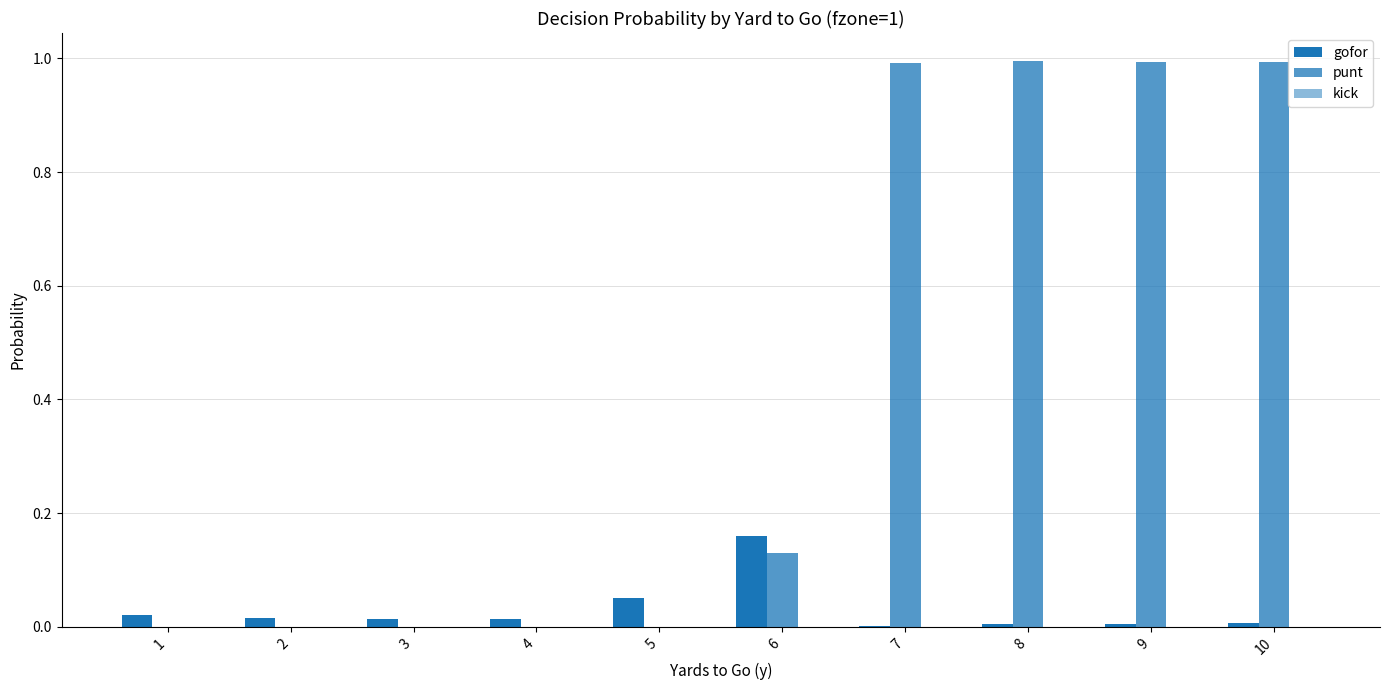

What is the average value of the punt series?

0.4